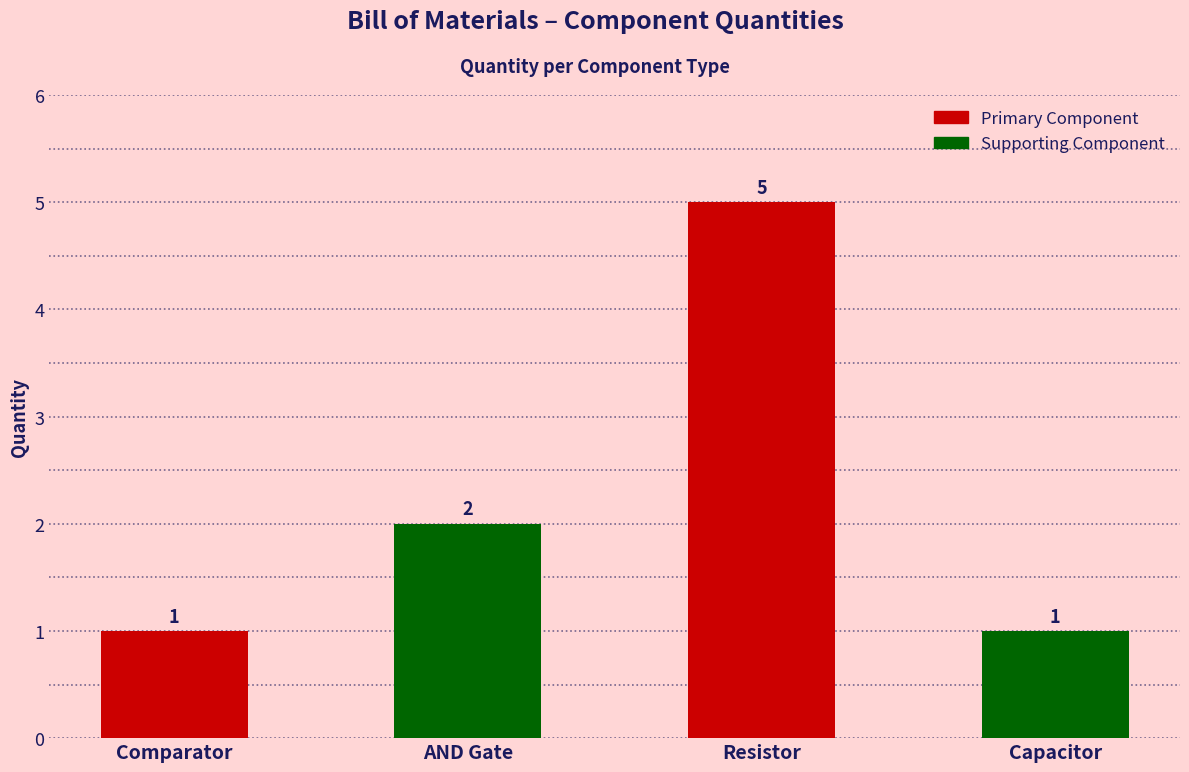

How many categories are shown in the chart?

4